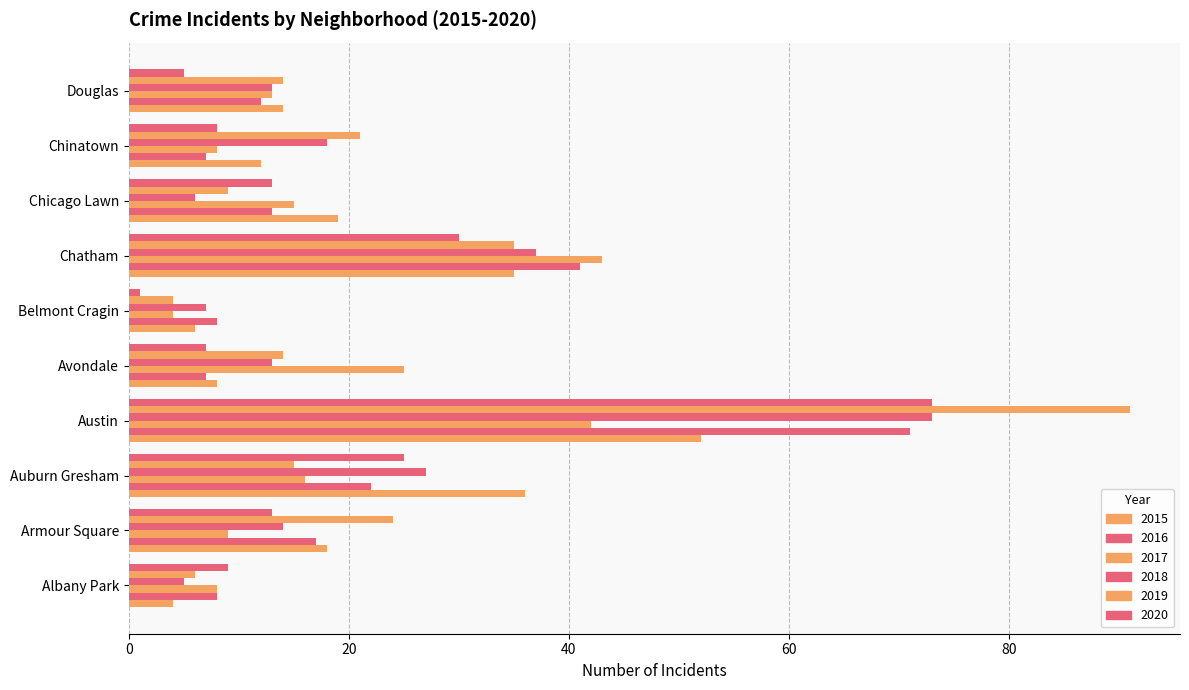

How many categories are shown in the chart?

10